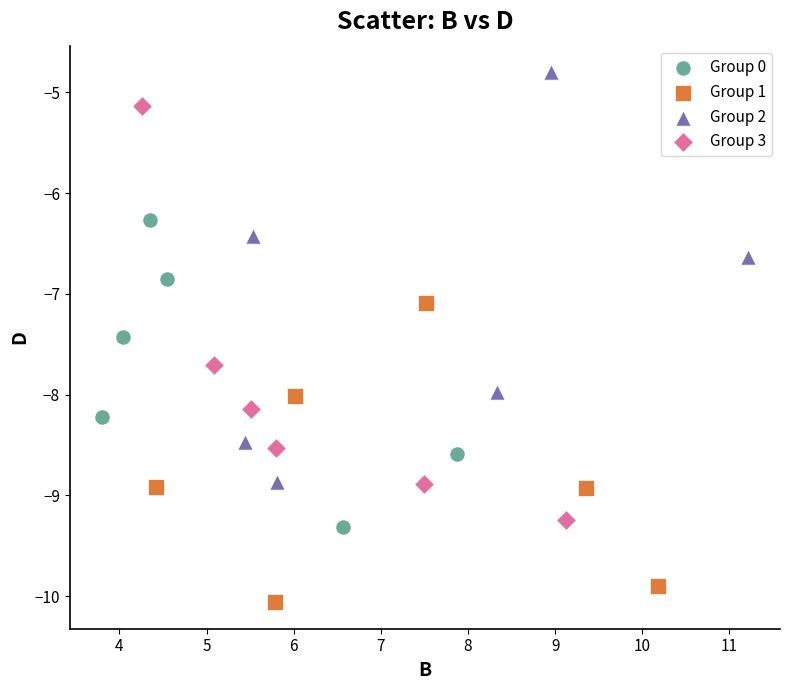

Which series reaches the minimum Y coordinate?

Group 1